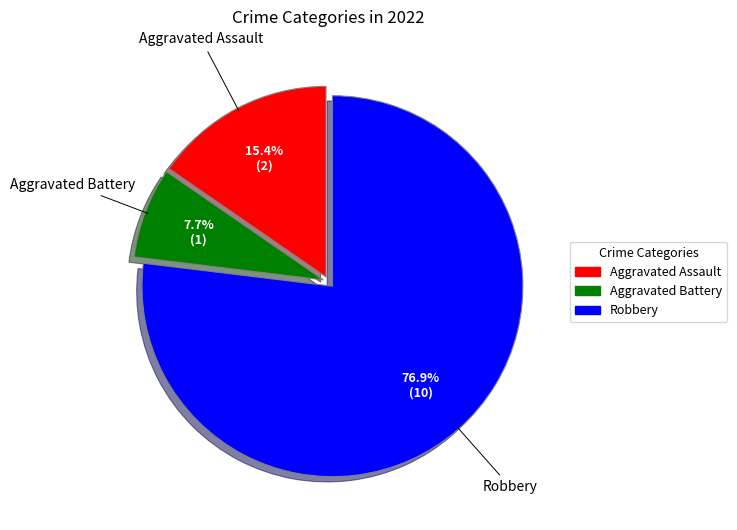

Is Robbery the majority of the pie?

Yes